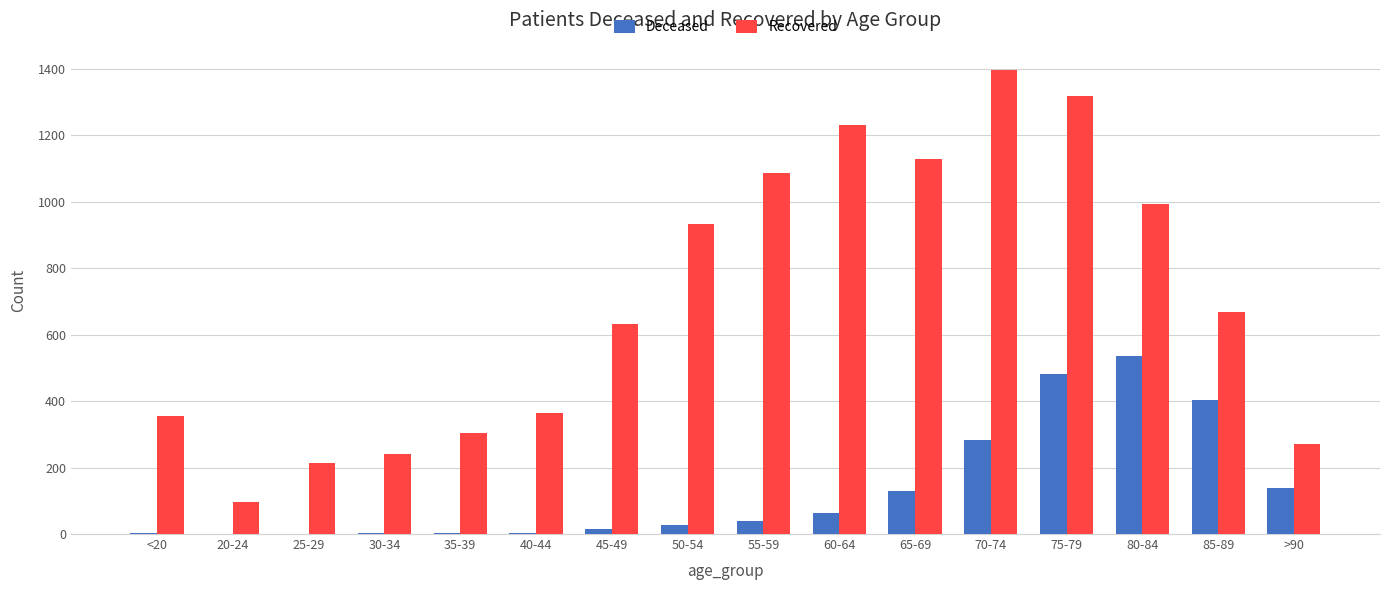

The Recovered series shows 631 at 45-49. True or false?

True